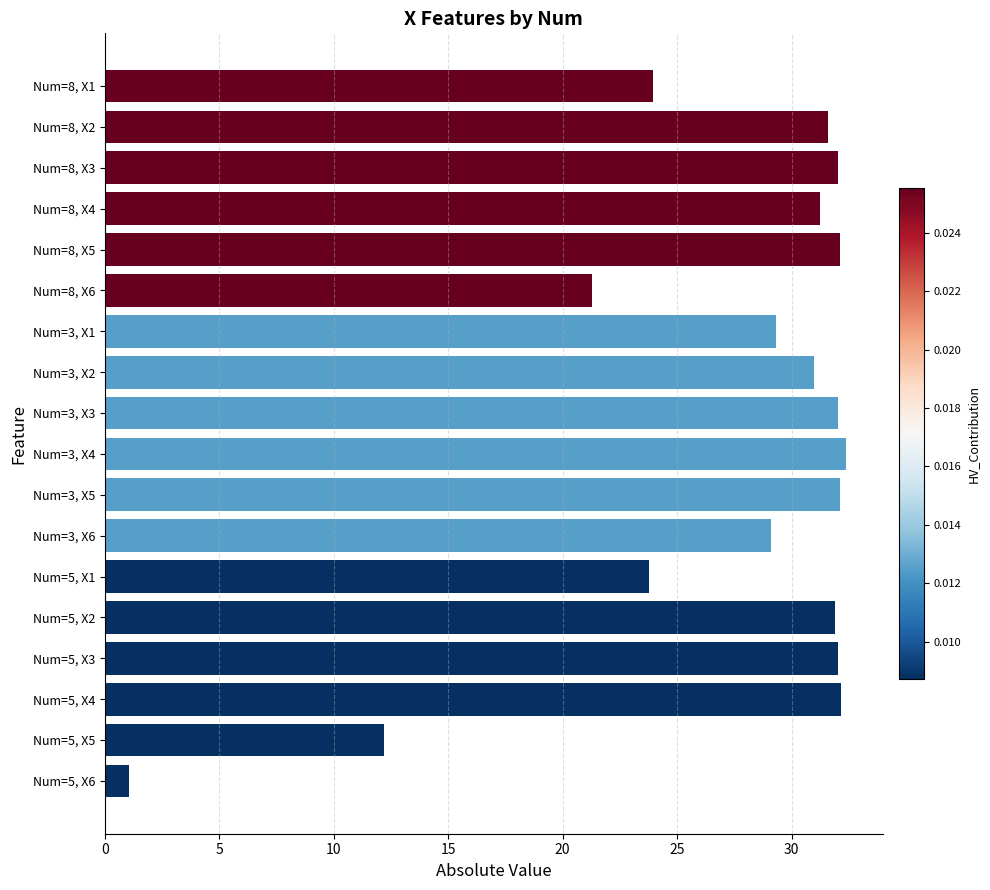

What is the minimum value shown in the chart?

1.0